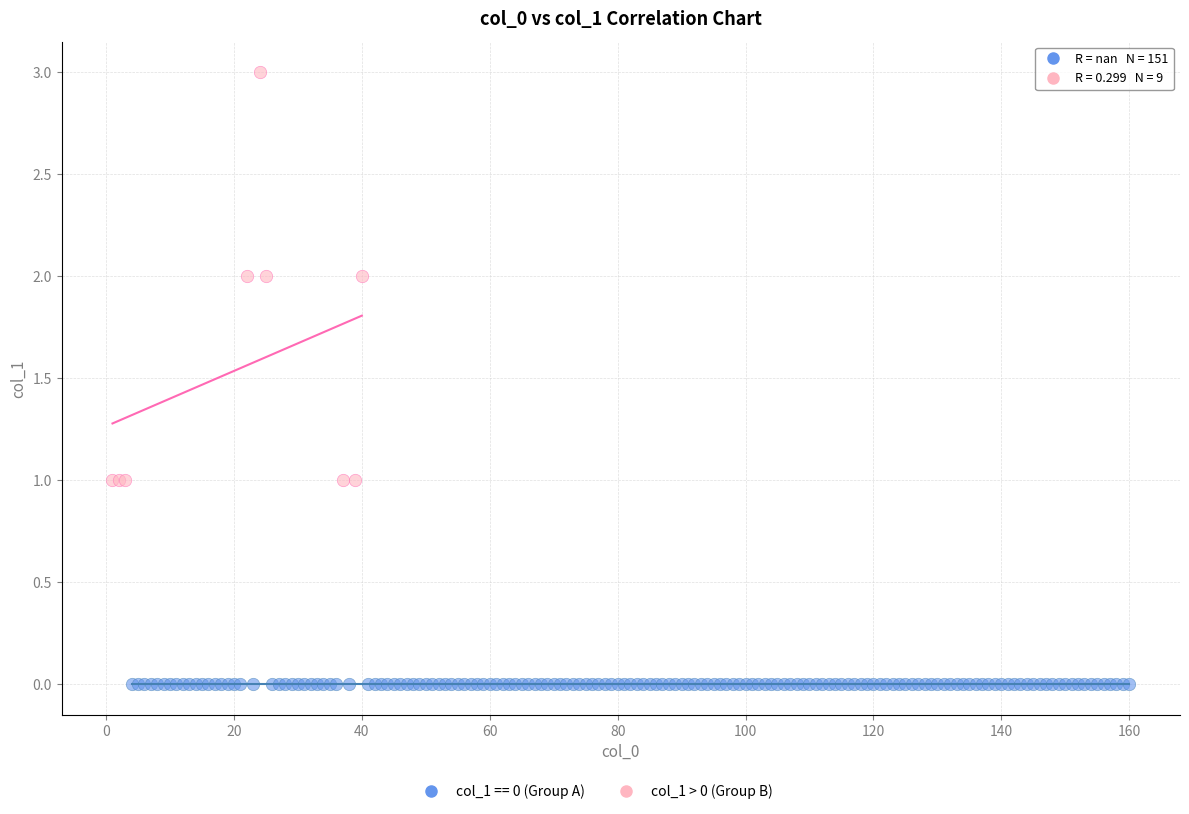

Which series contains the lowest Y value?

col_1 == 0 (Group A)